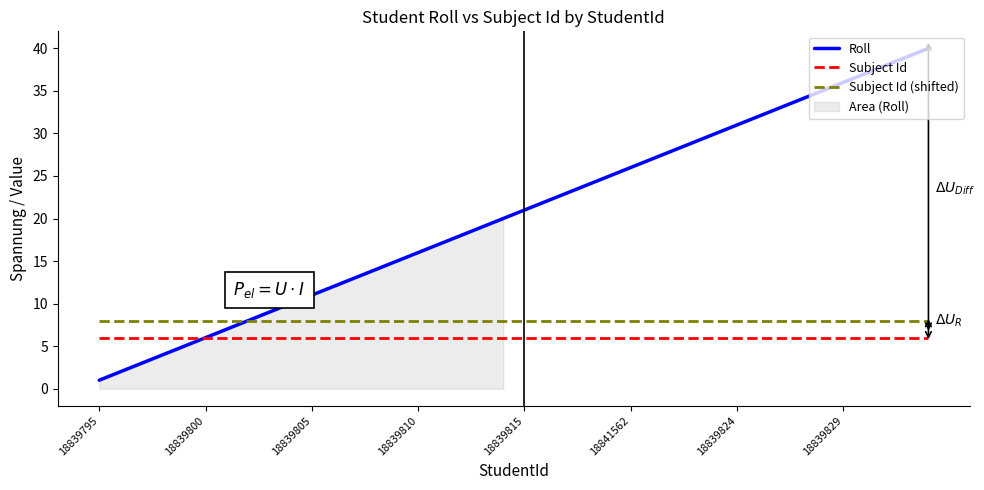

Read the Subject Id (shifted) value at 18839810.

8